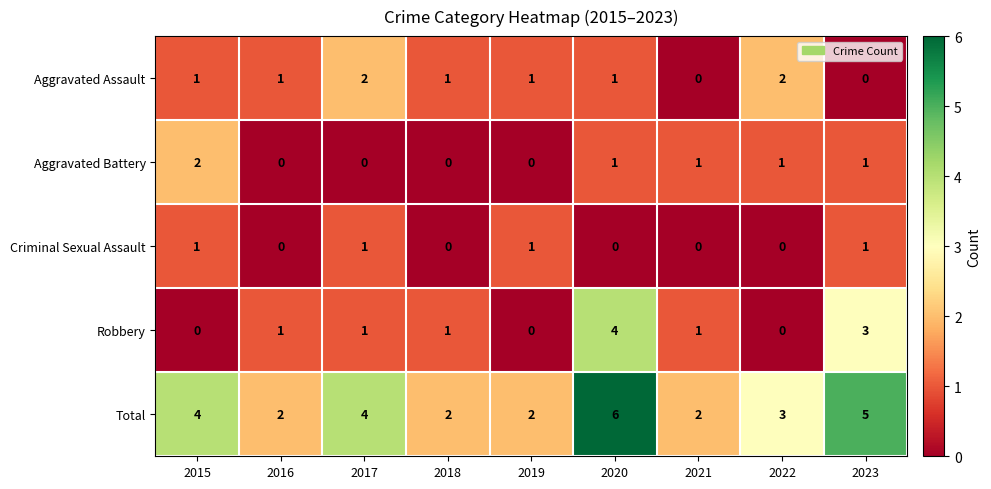

Is it true that Criminal Sexual Assault equals 0 at 2020?

True